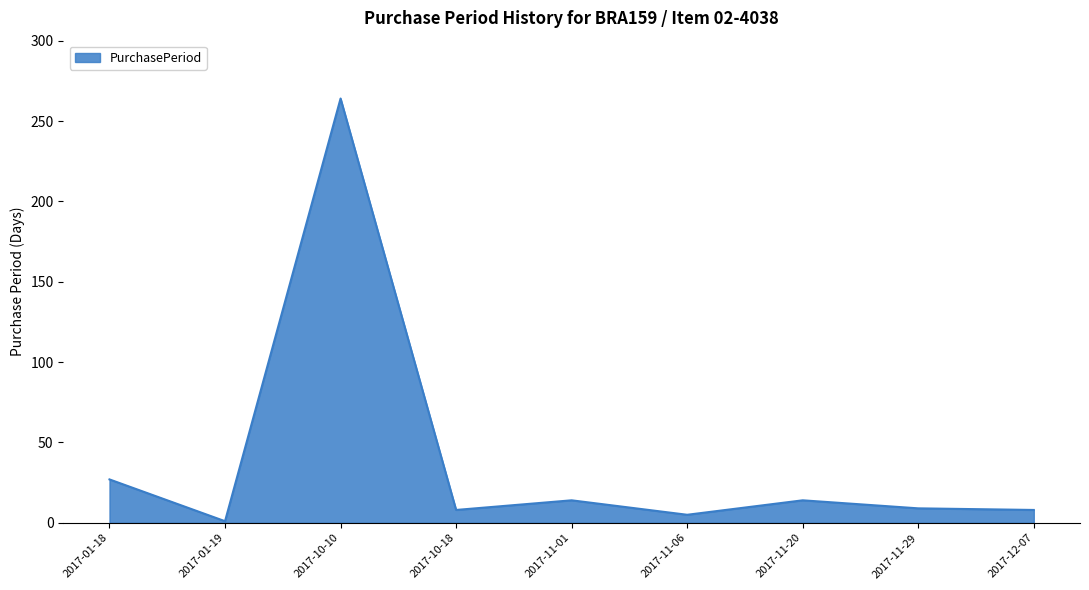

What is the difference between the maximum and minimum values?

263